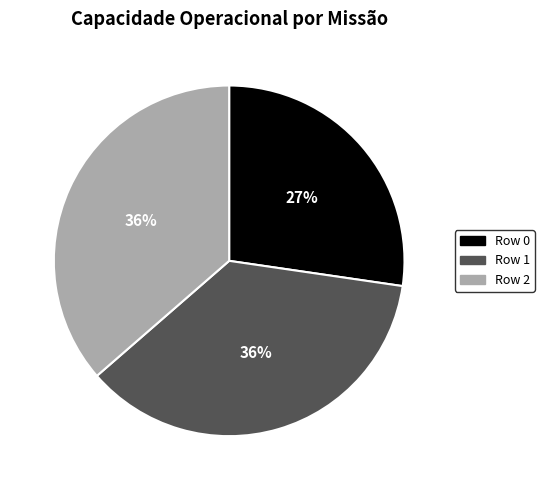

Combined, do Row 0 and Row 1 account for over 50%?

Yes